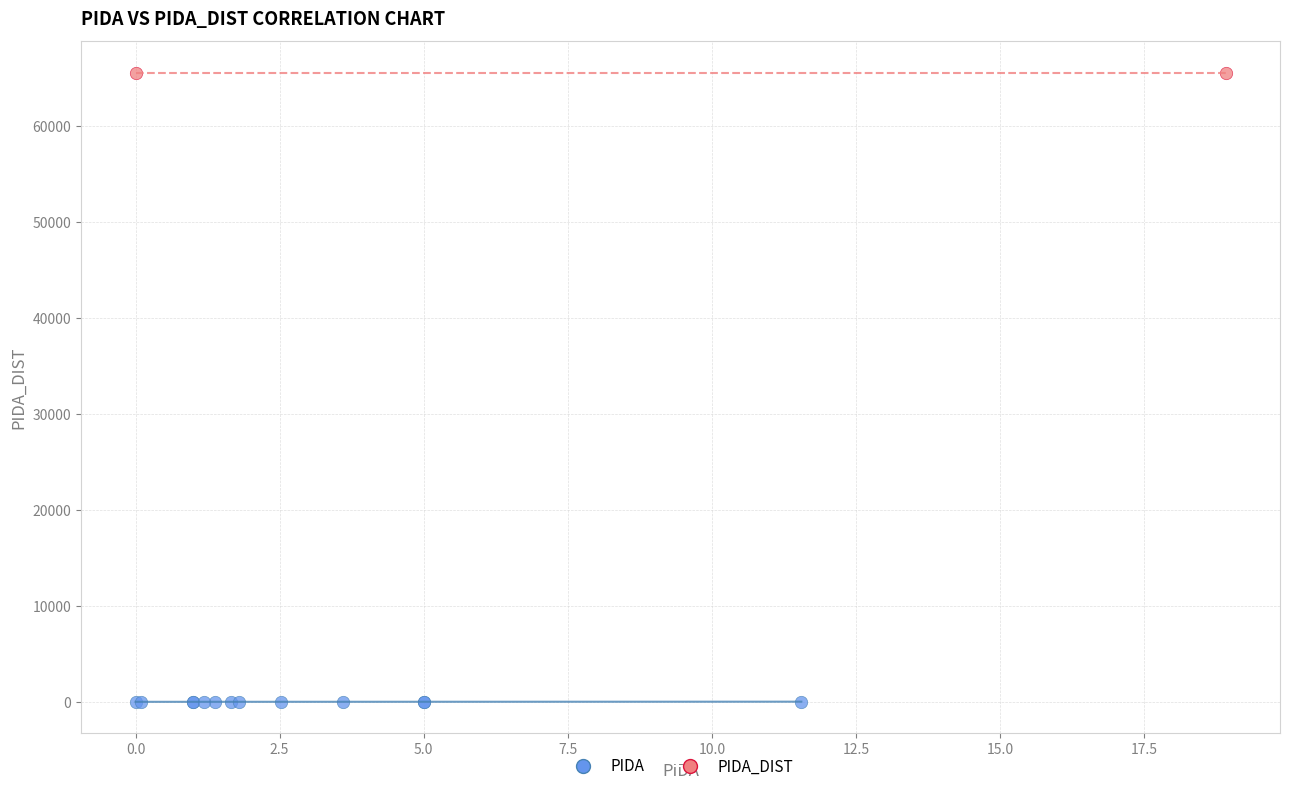

What are all the series names shown in the legend?

PIDA, PIDA_DIST